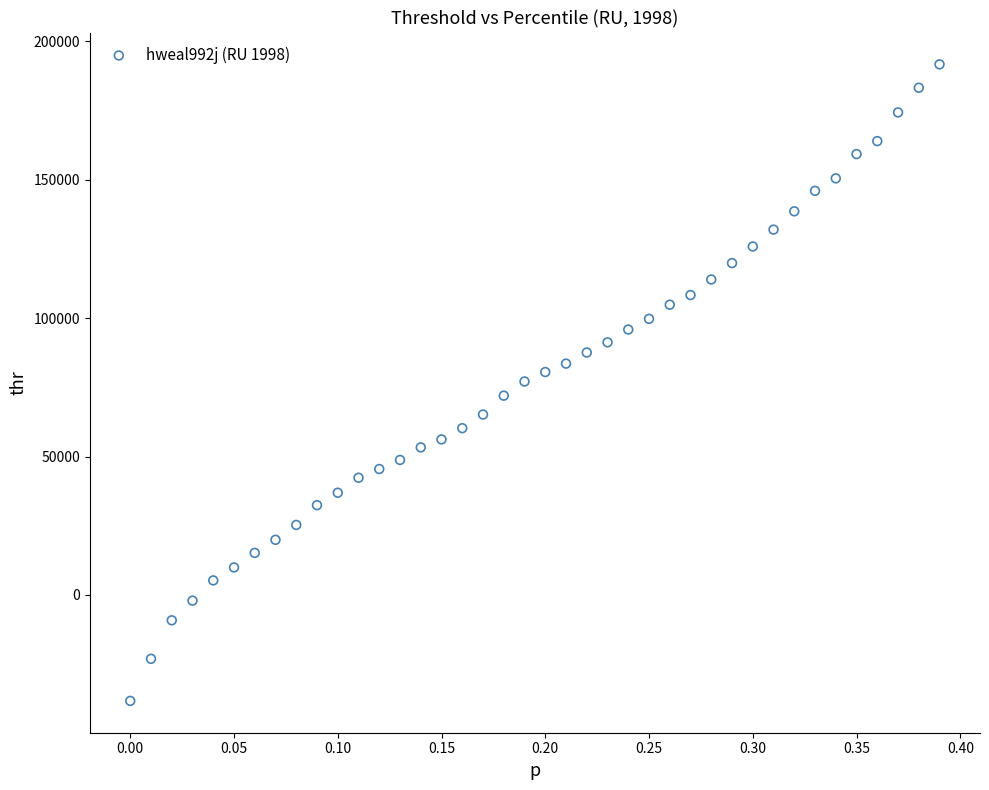

What is the range of X values (max minus min)?

0.4